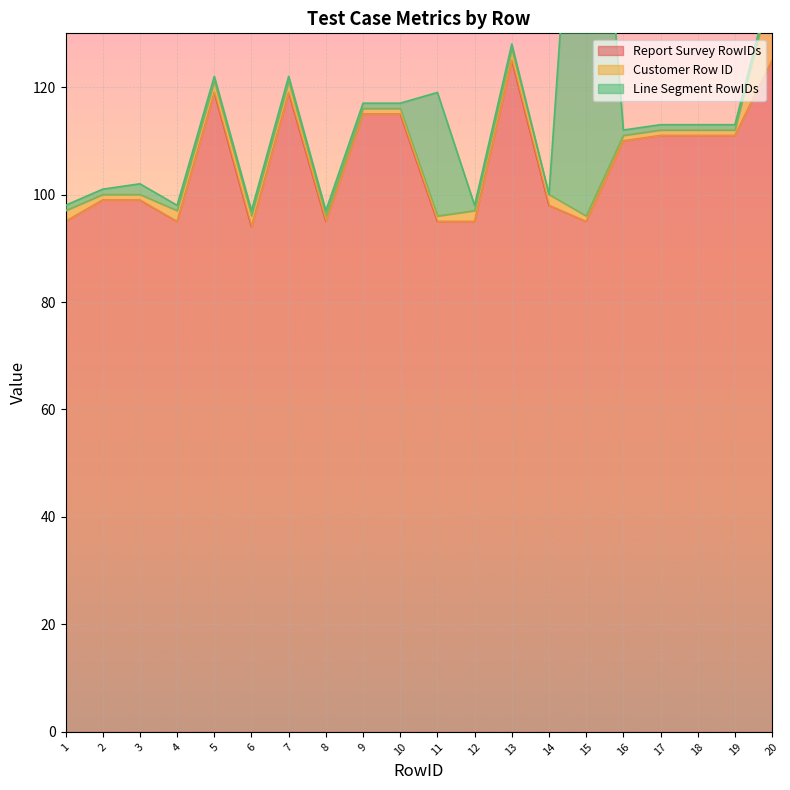

The value of Report Survey RowIDs at 13 is 125. True or false?

True